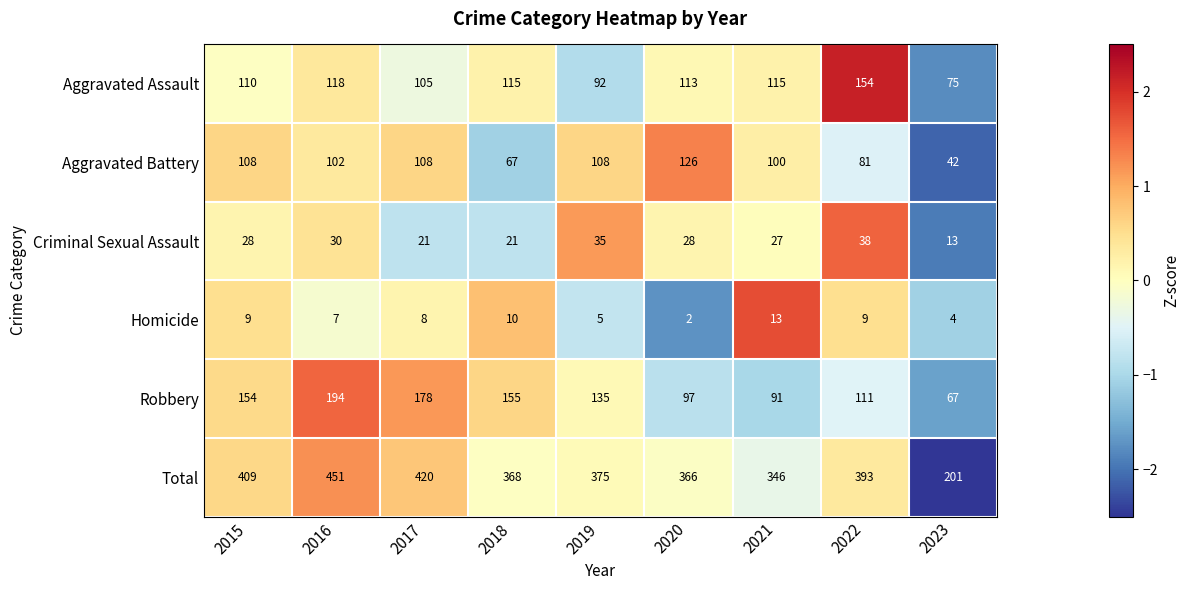

What value does the Aggravated Assault series have at 2022, to the nearest 5?

155